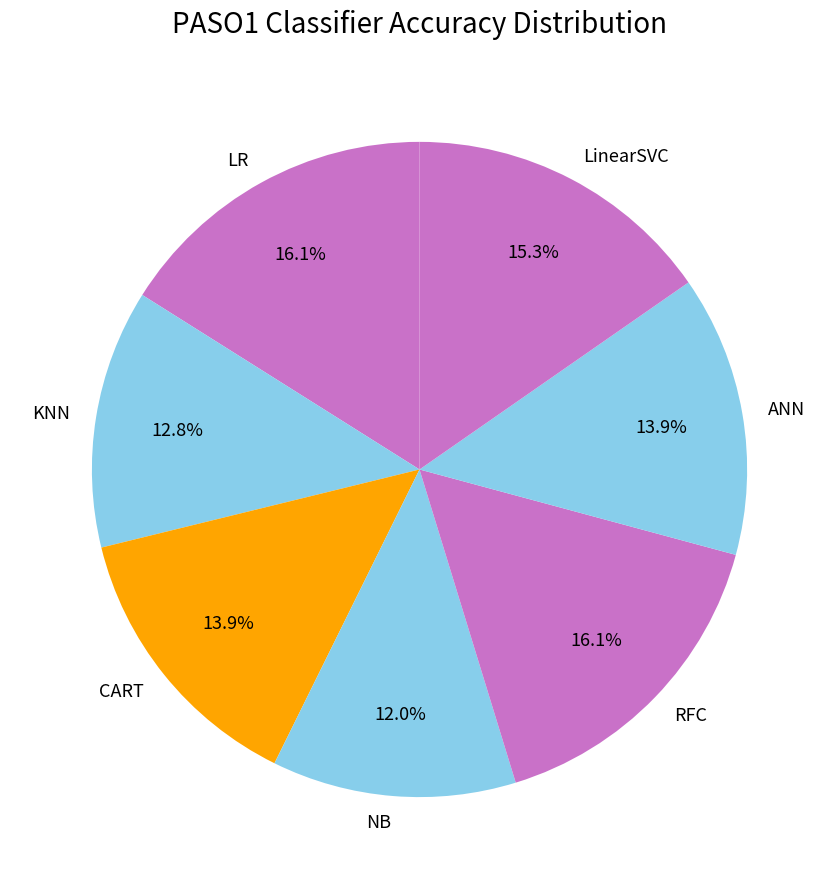

Which slice is the smallest?

NB